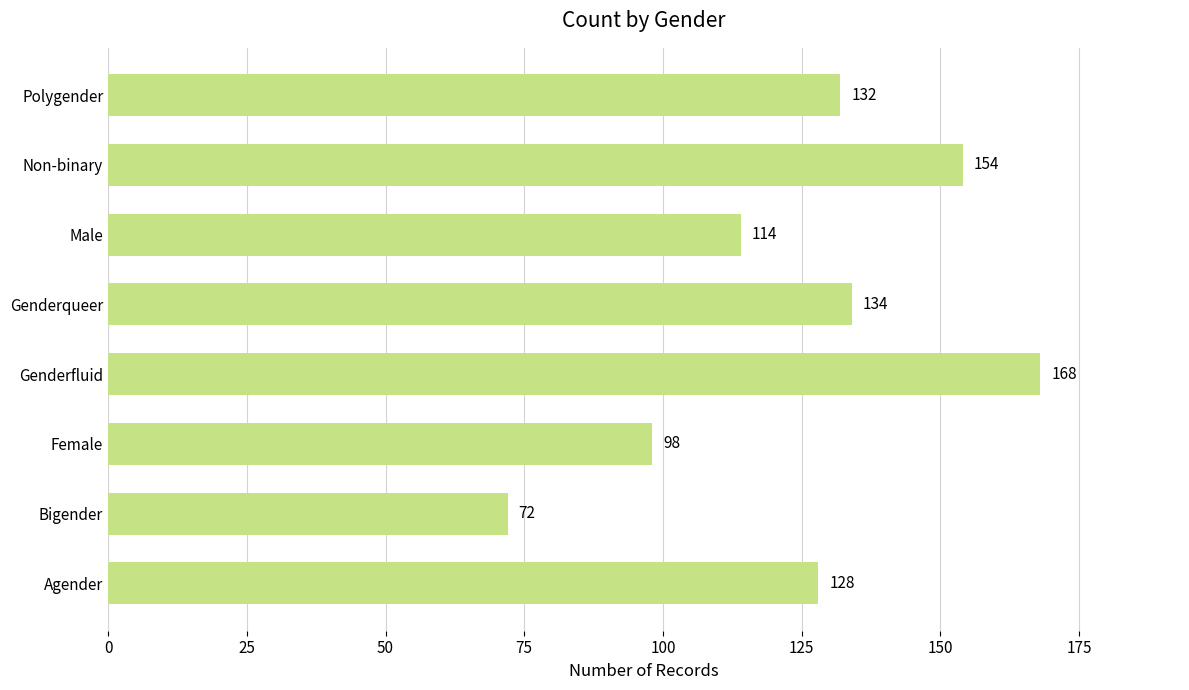

How many categories are shown in the chart?

8